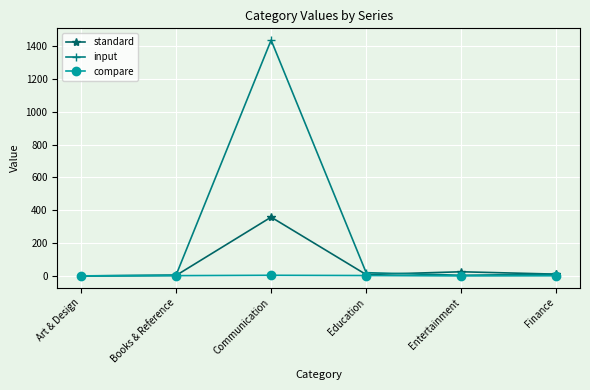

True or false: compare has more than 2 points higher than both neighbors.

False